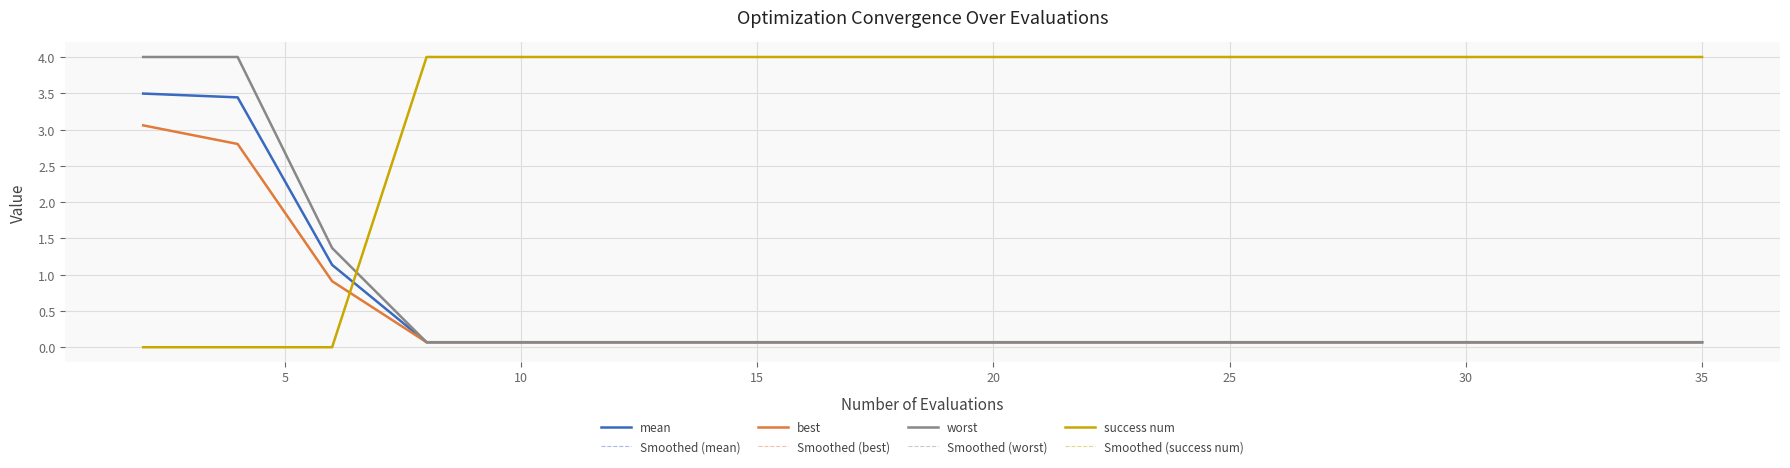

Does the chart display data point markers on the line(s)?

No